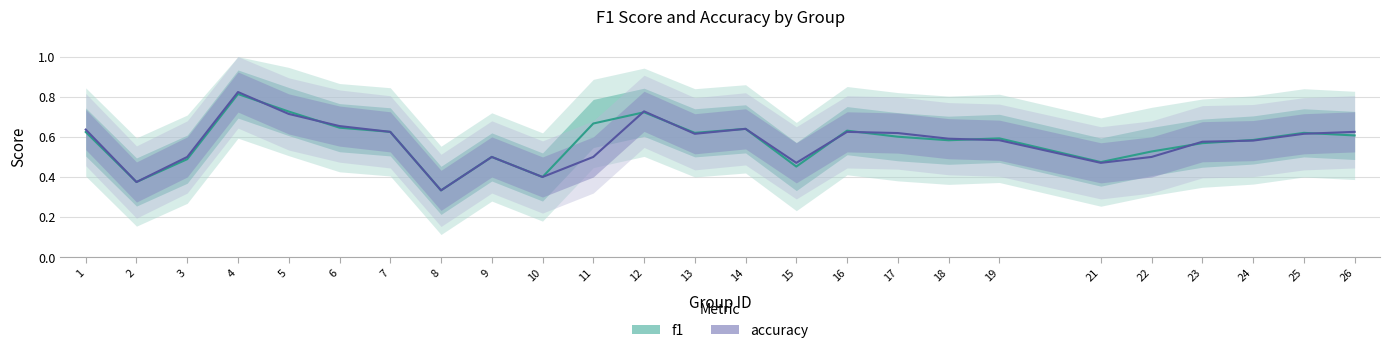

List the series in order of their peak value, lowest first.

f1, accuracy